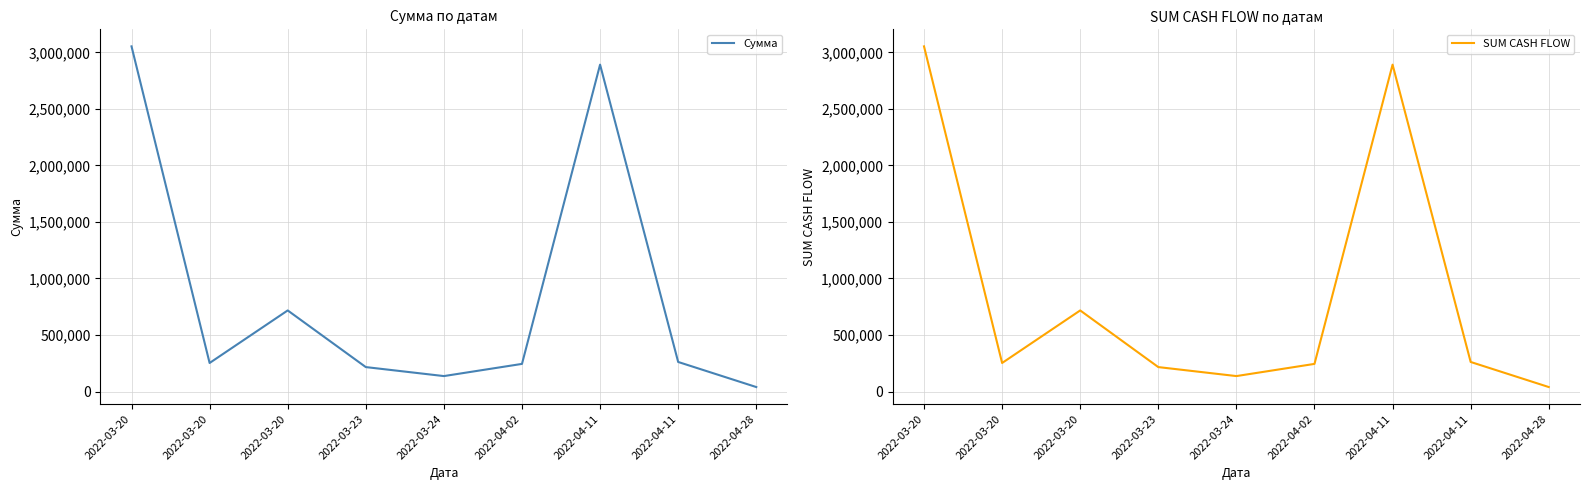

Which has a higher value, 2022-04-28 or 2022-04-11?

2022-04-11